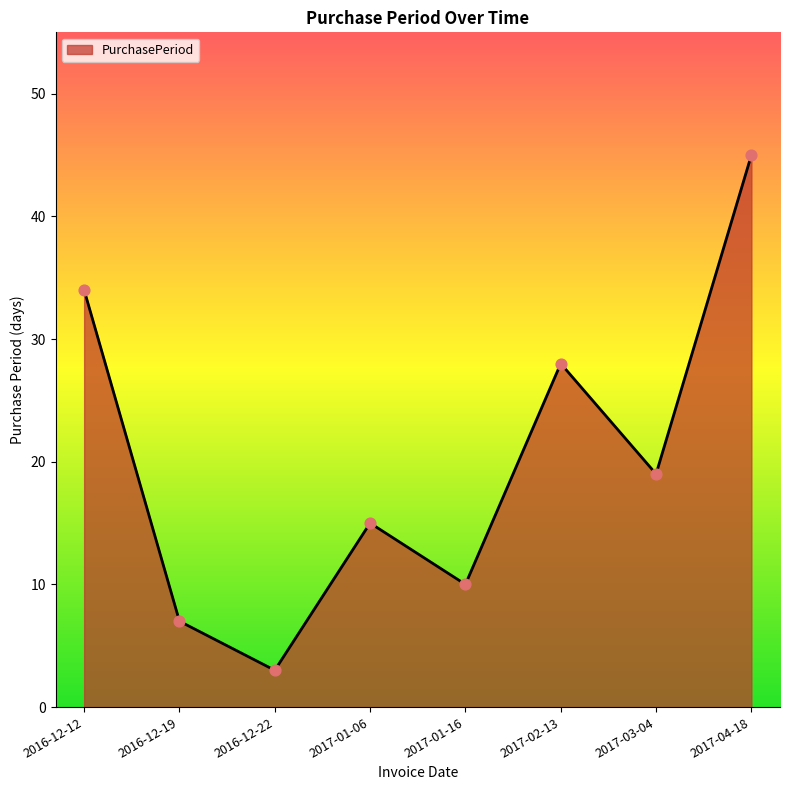

Between 2017-03-04 and 2017-01-16, which is larger?

2017-03-04